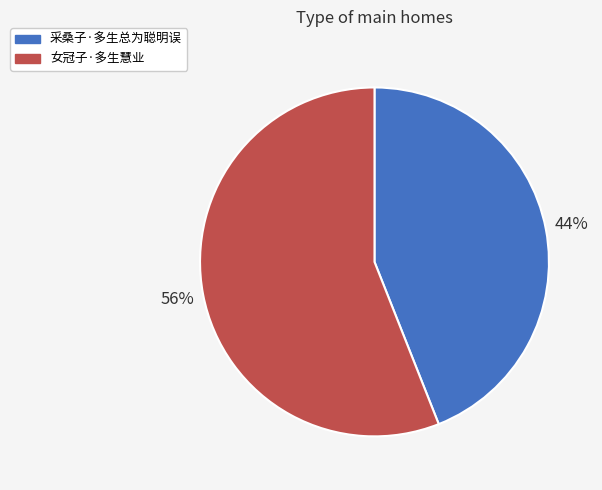

How many slices are in this pie chart?

2